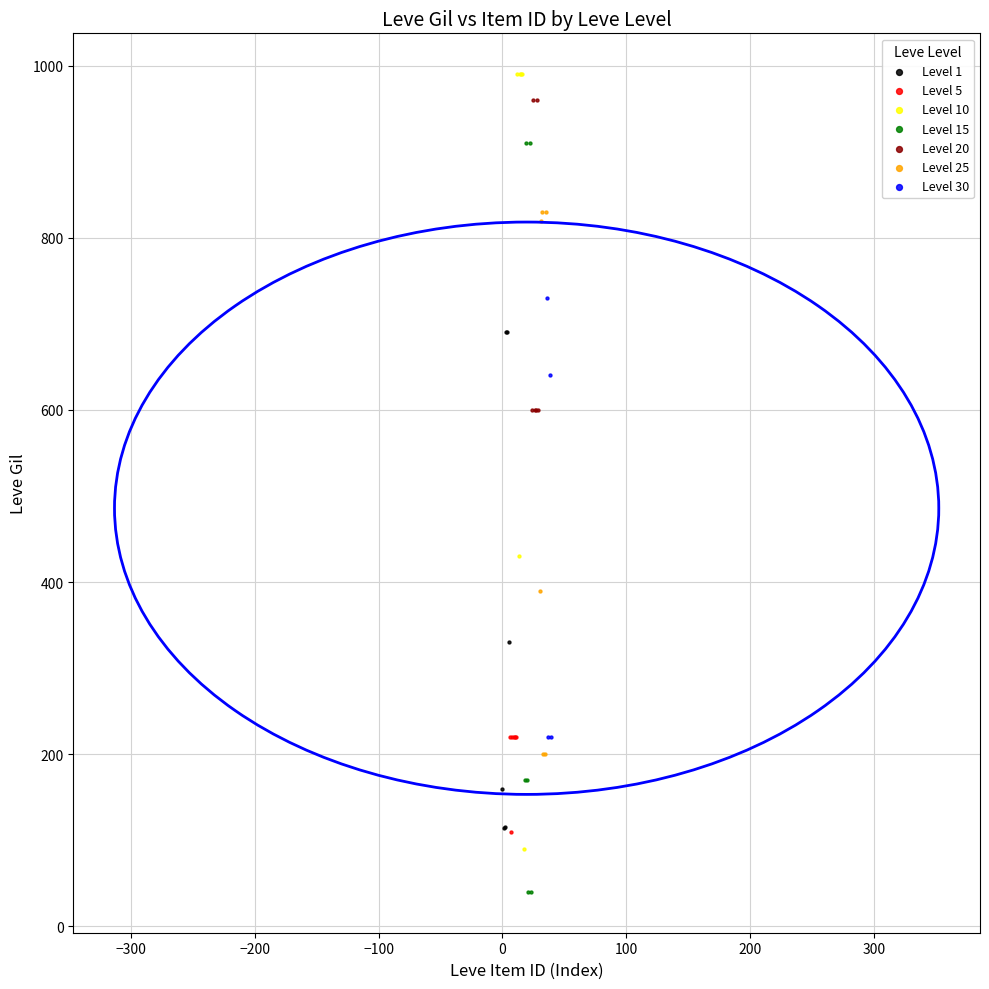

Which series contains the lowest Y value?

Level 15